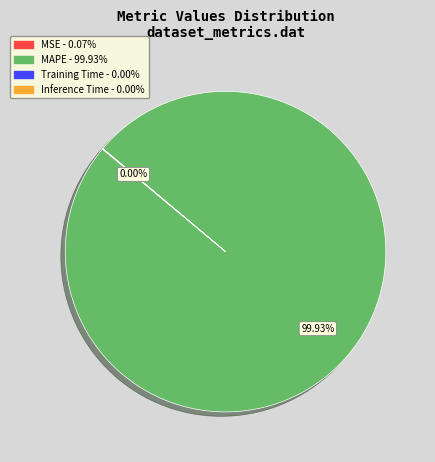

What is the largest slice in the pie chart?

MAPE